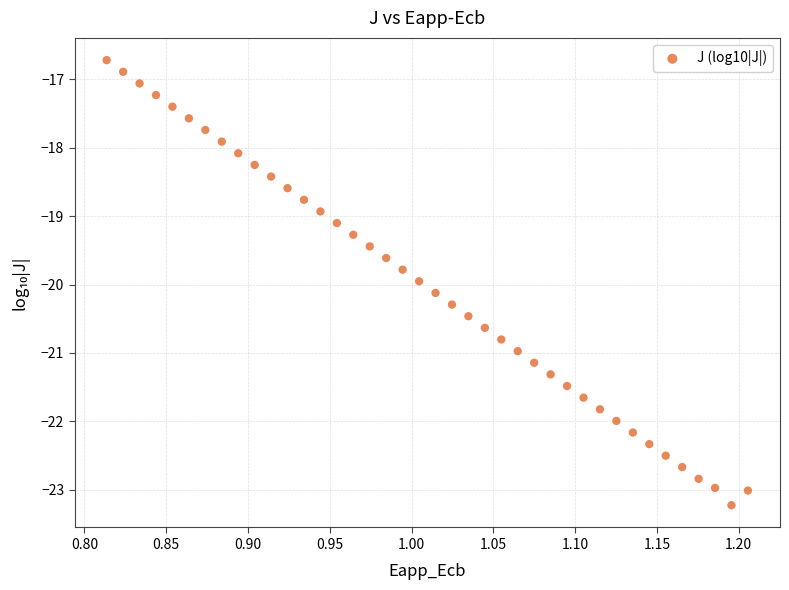

What is the range of X values (max minus min)?

0.4